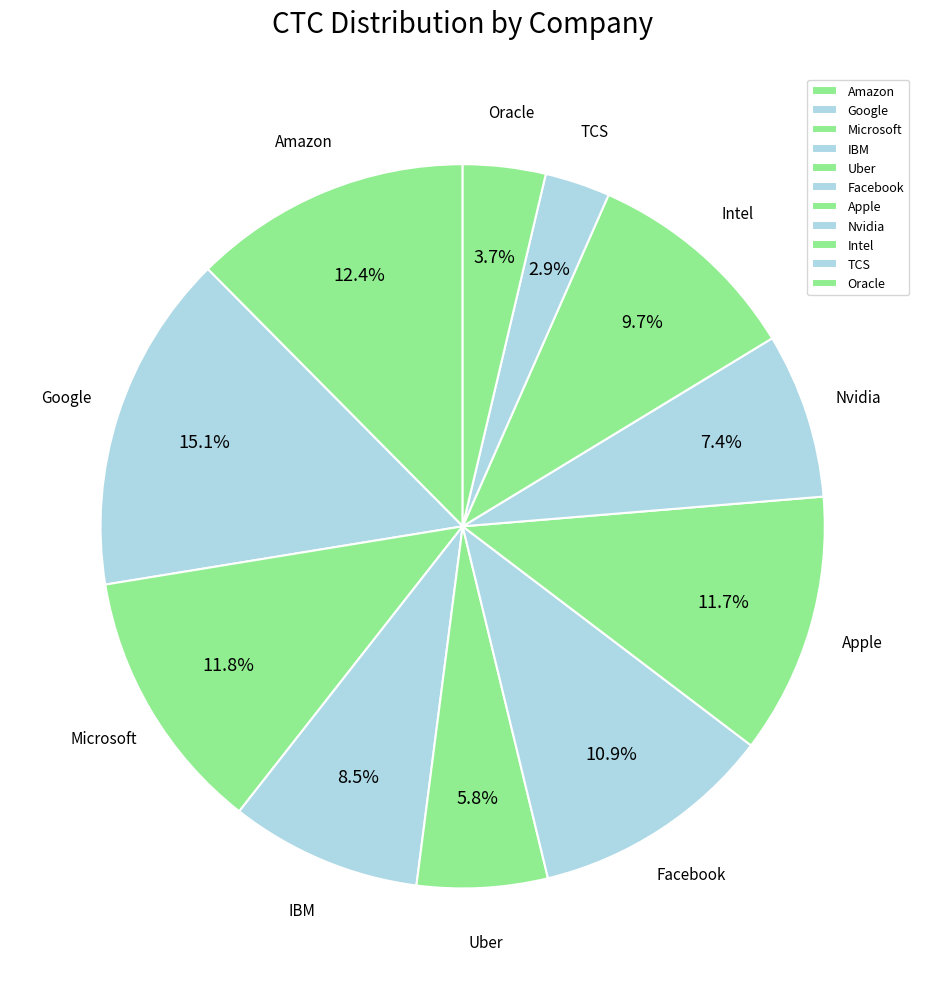

Which has a higher value, TCS or Amazon?

Amazon